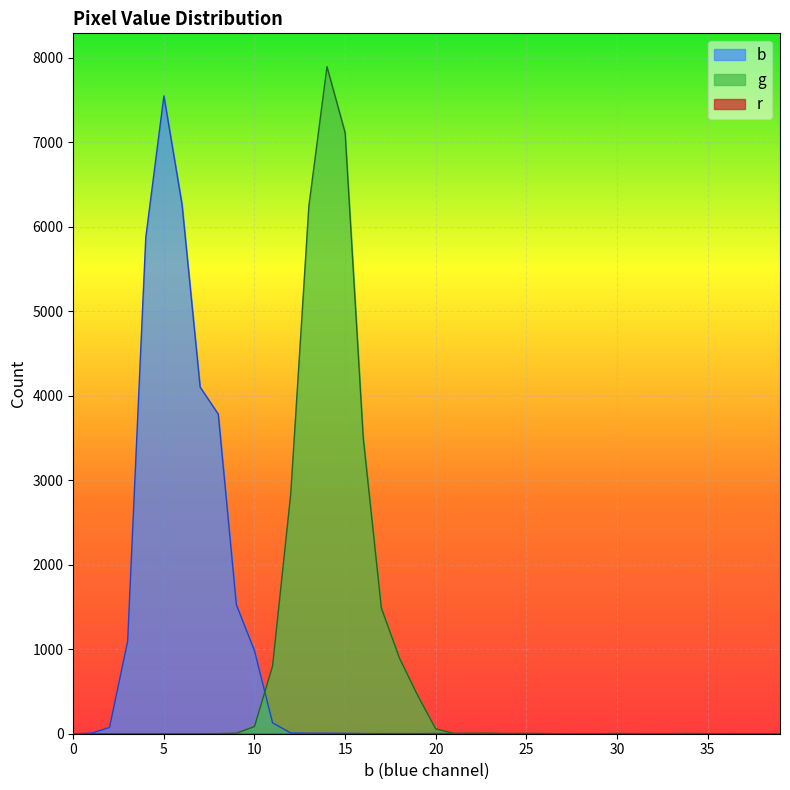

At which category does g reach its first local valley?

21